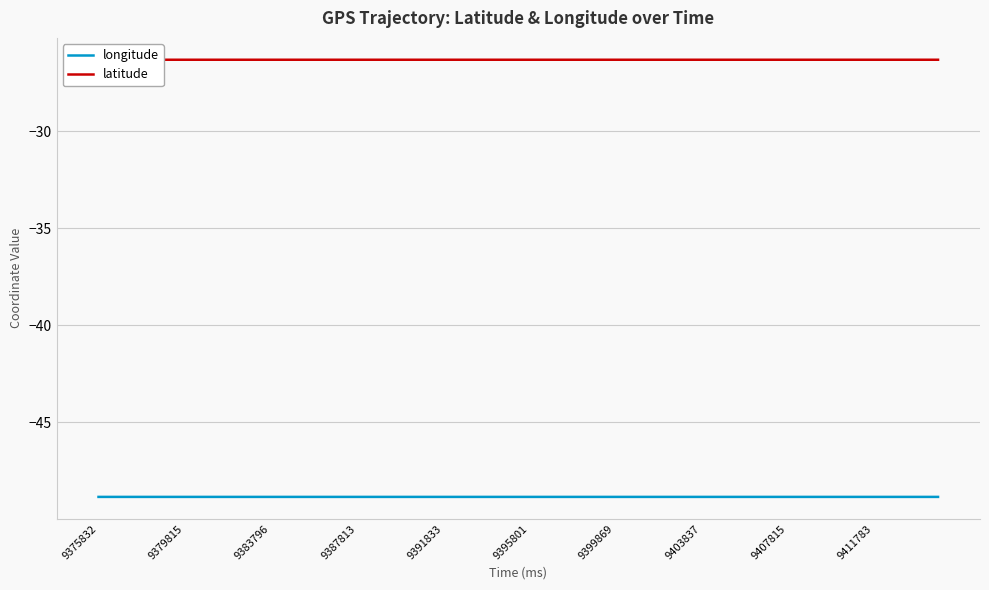

What is the lowest value of the latitude series?

-26.3